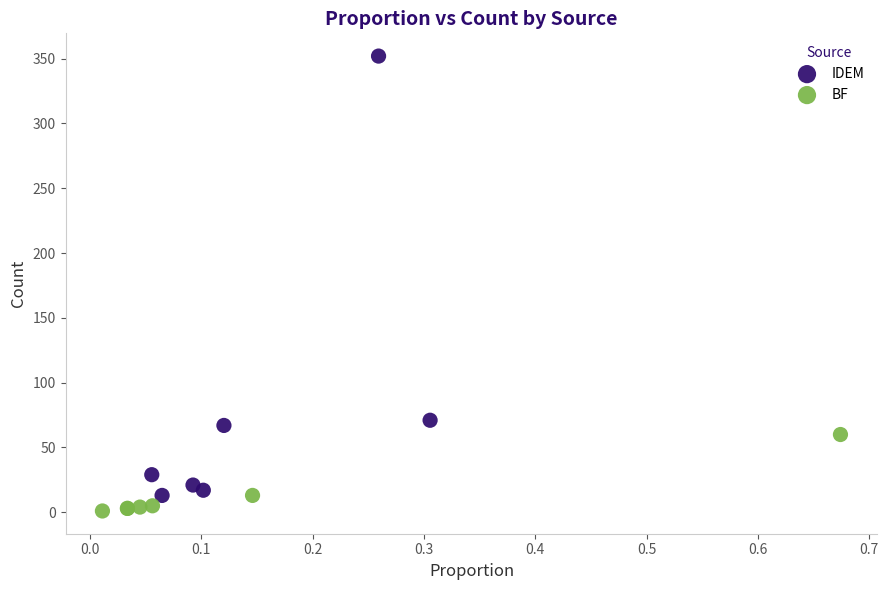

Which series has the widest spread of Y values?

IDEM